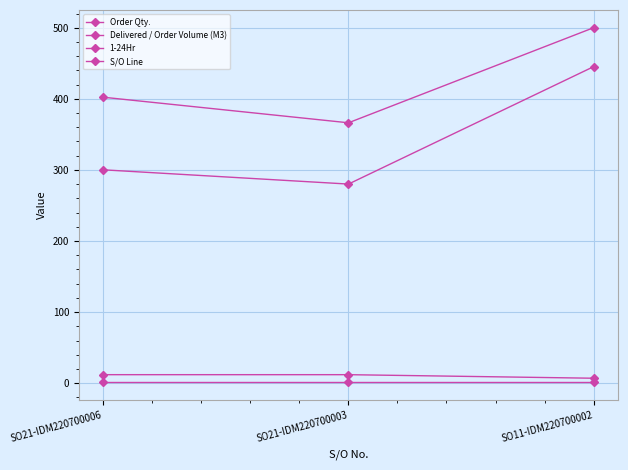

Is this an area chart (filled region under the line)?

No